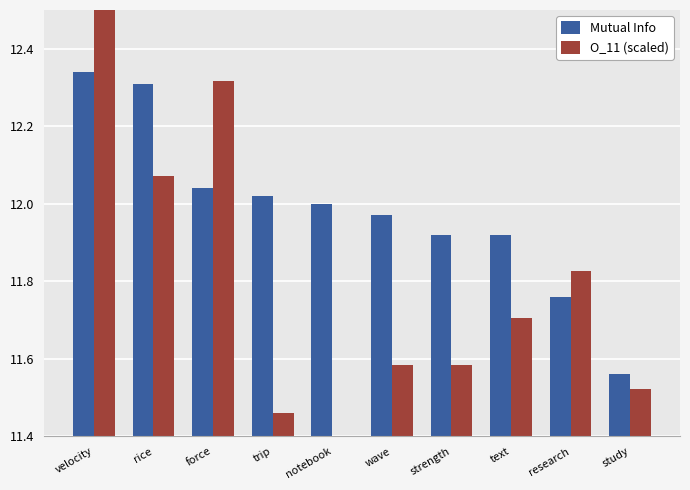

The Mutual Info series shows 3.7 at velocity. True or false?

False